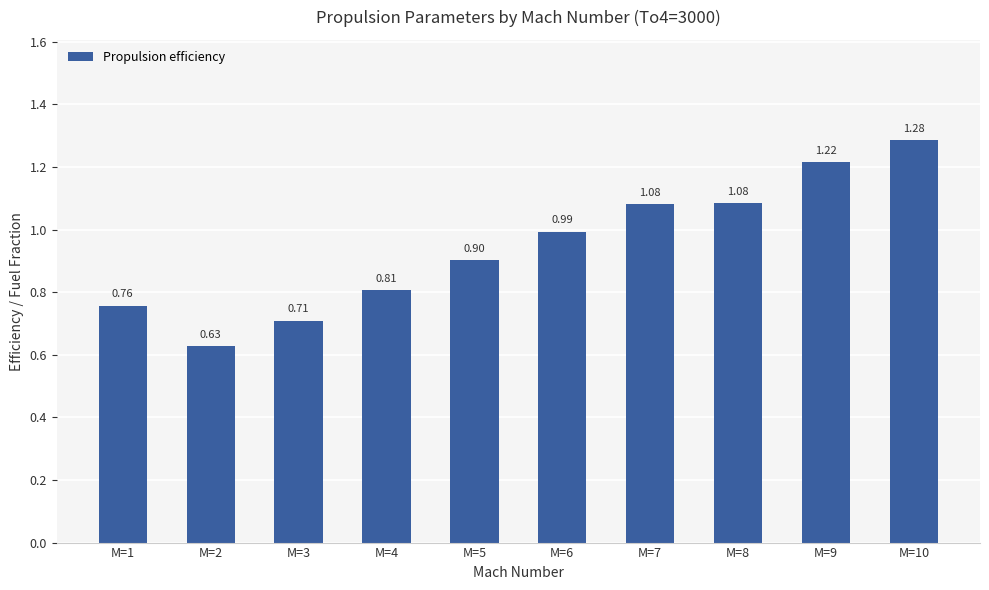

What is the change in value from M=3 to M=10?

+0.6